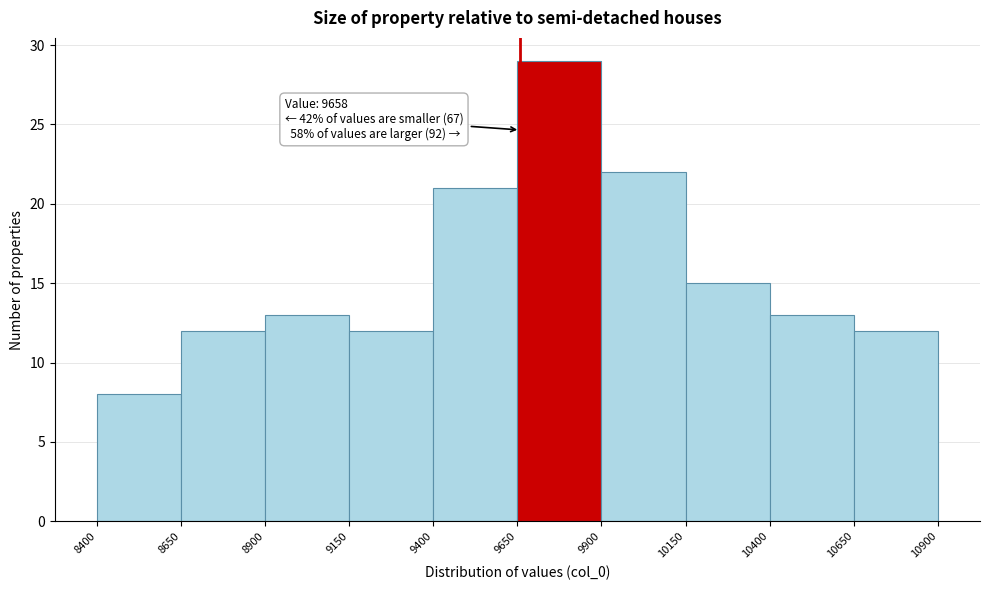

Which range on the x-axis has the tallest bar?

9650 to 9900